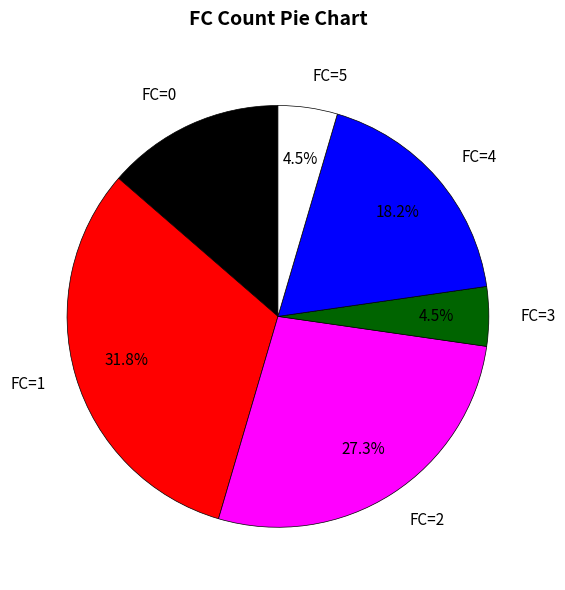

What portion of the pie excludes FC=5?

95.5%